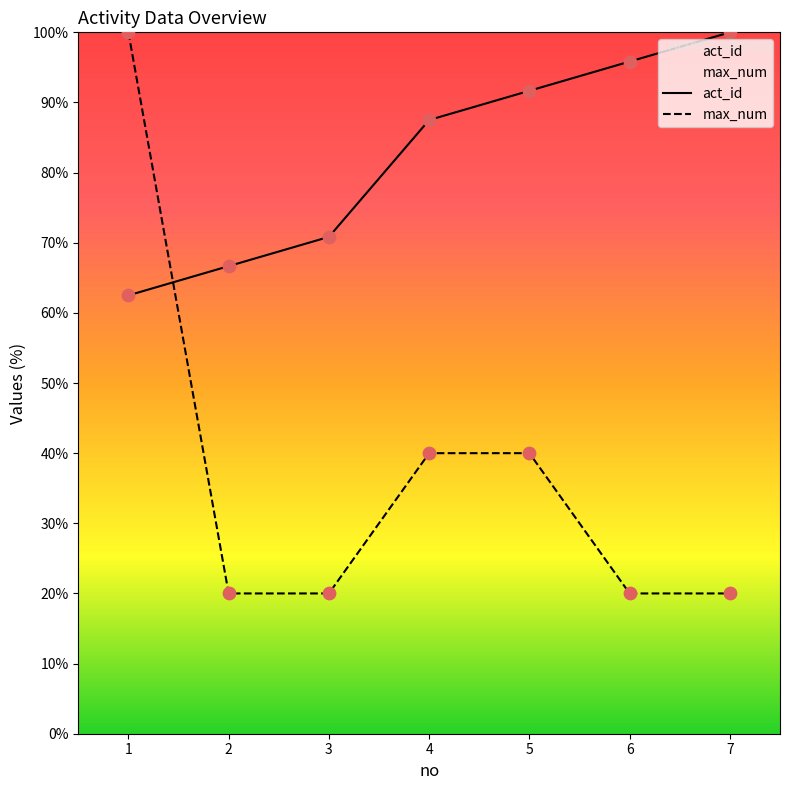

At which category is the sum across all series the highest?

1